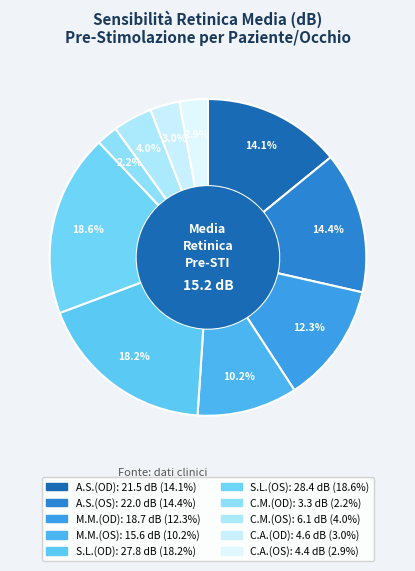

Is C.M.(OS) the majority of the pie?

No